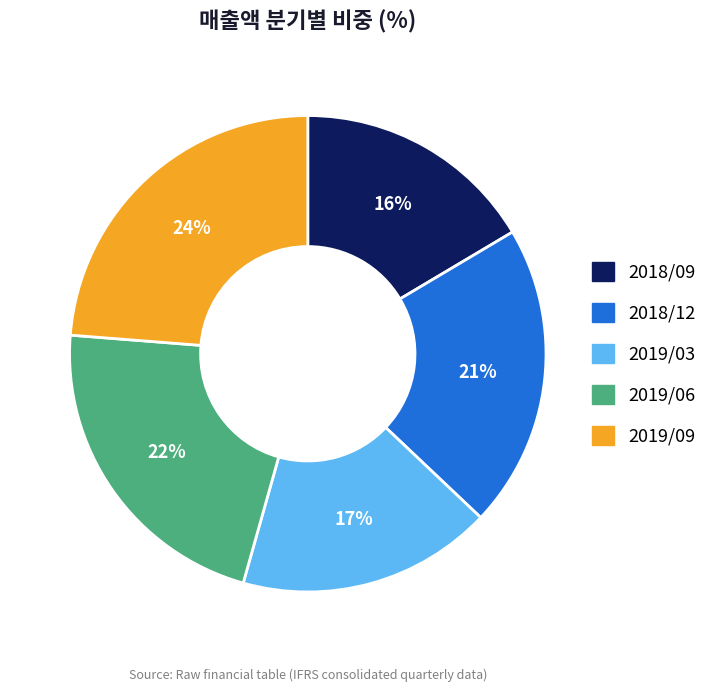

The 2019/09 slice represents 24% of the pie. True or false?

True